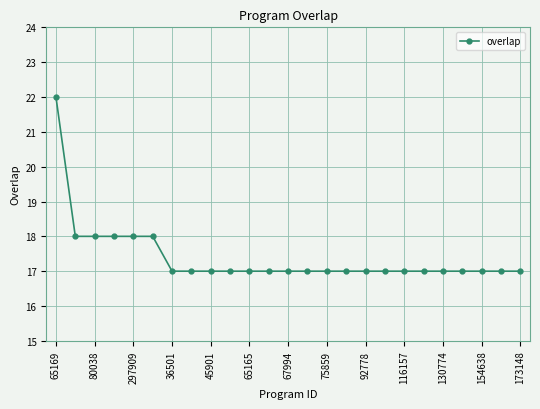

What is the value of the 13th point from the left?

17